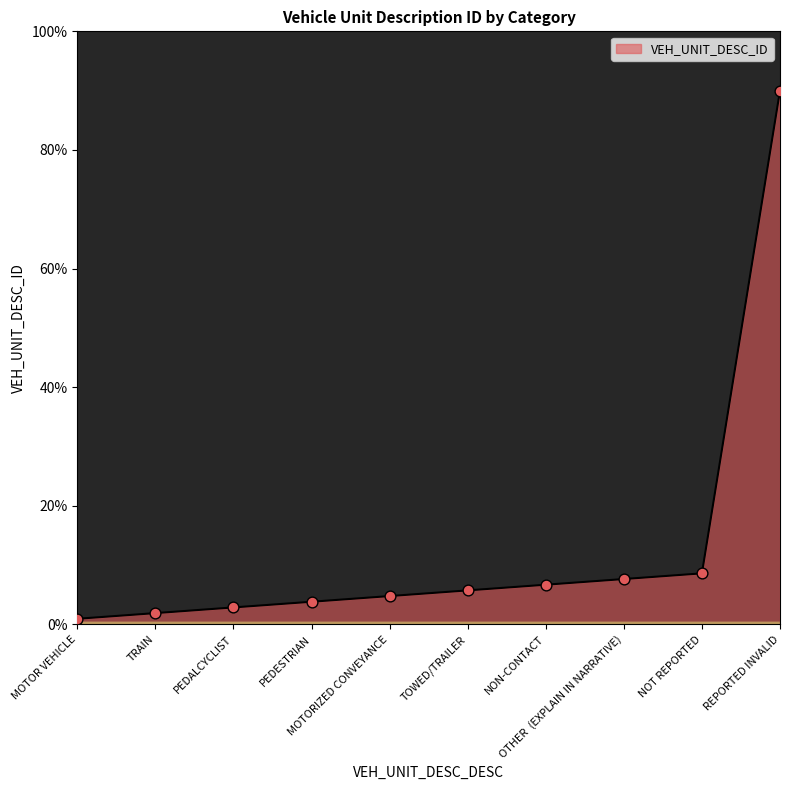

Which has a higher value, NON-CONTACT or NOT REPORTED?

NOT REPORTED